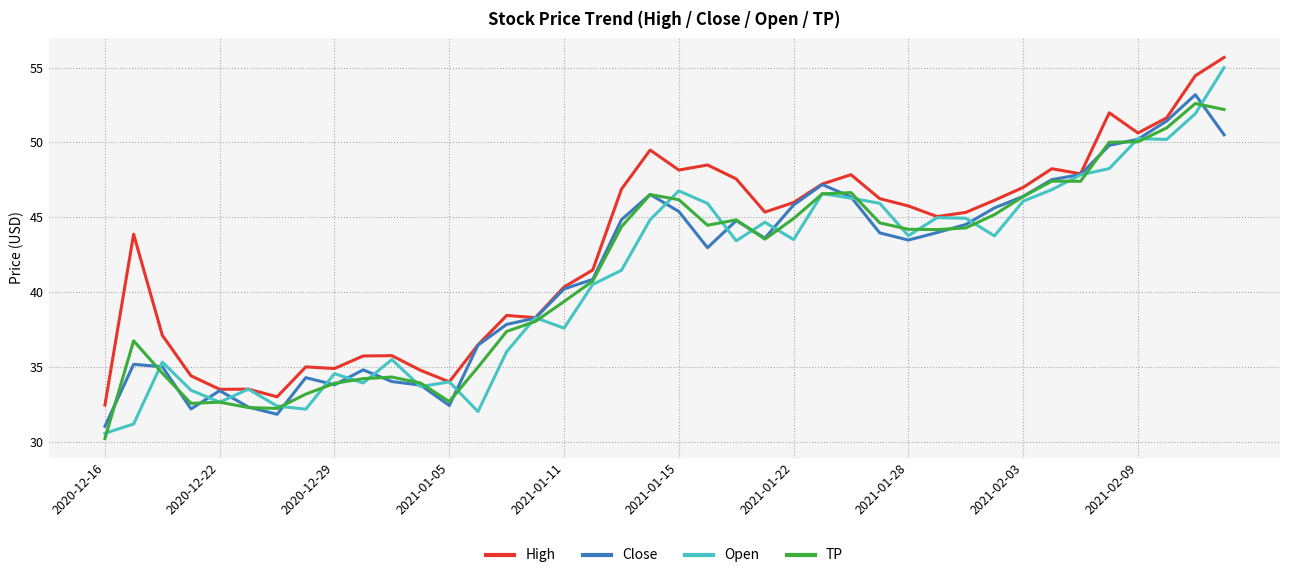

Rank the series by their maximum value, from lowest to highest.

TP, Close, Open, High